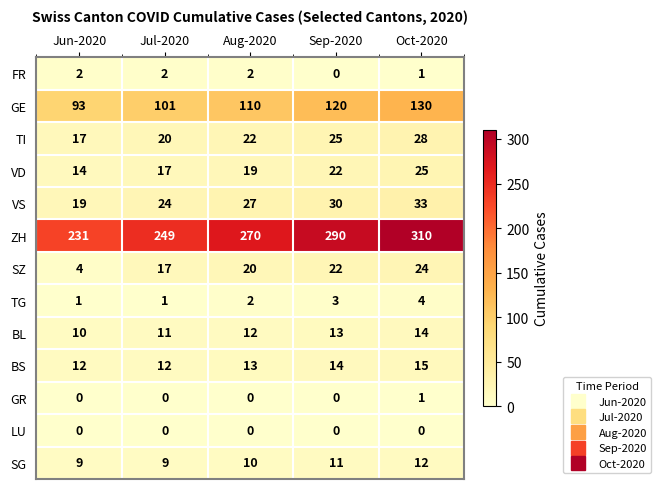

What is the sum of the VD values at Jun-2020 and Sep-2020?

36